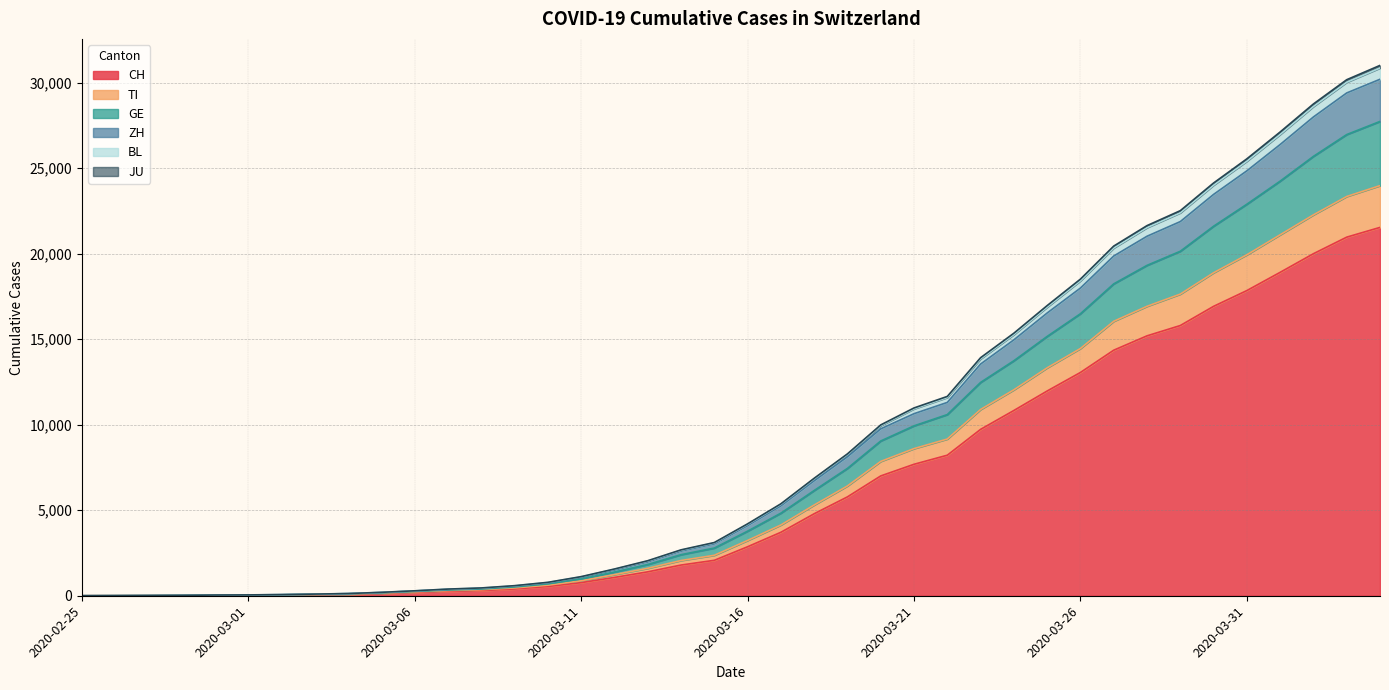

How many categories are shown in the chart?

40